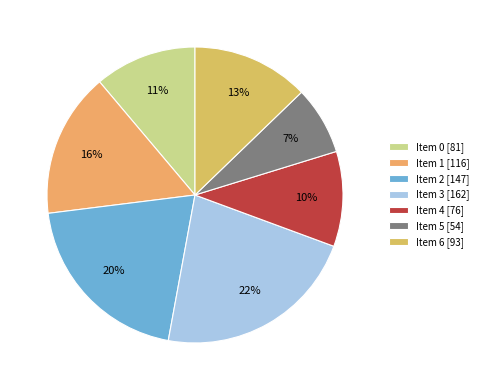

Does Item 0 represent more than half of the total?

No